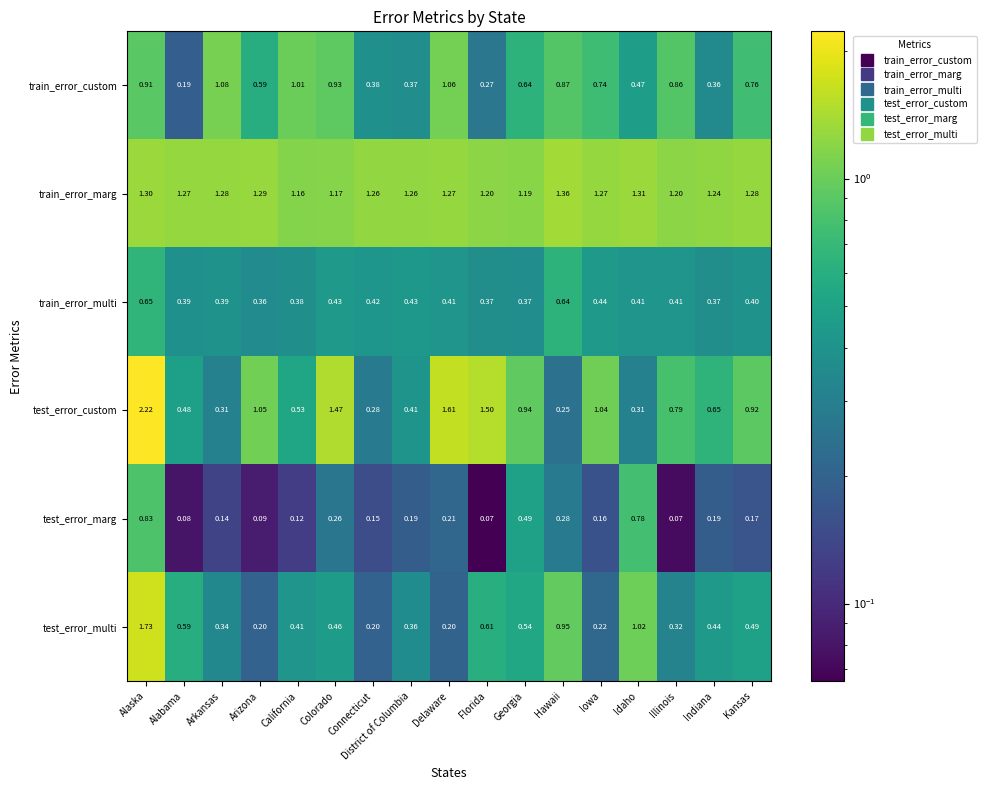

Between Hawaii and Iowa, which series saw the biggest shift?

test_error_custom